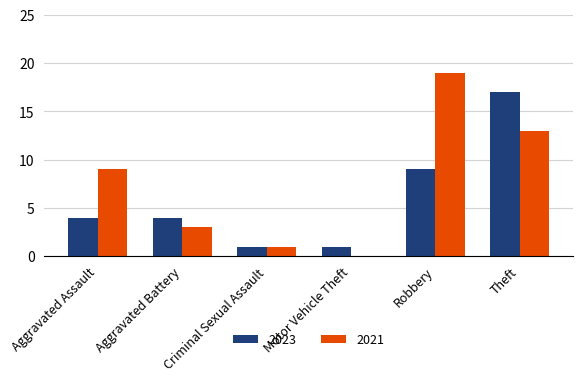

Between Robbery and Theft, which series saw the biggest shift?

2023